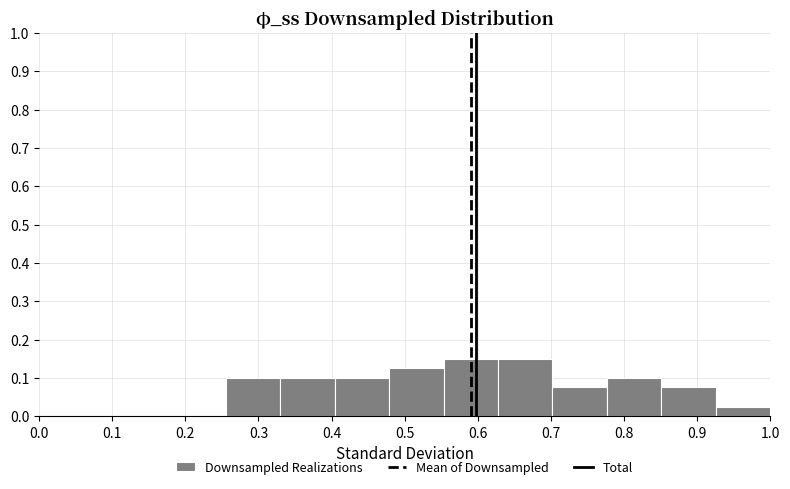

Reading left to right, list every bar in this chart as the range it spans on the x-axis followed by its height. Neither the bar edges nor the heights are printed on the chart, so give them approximately, as read against the axes.

0.26 to 0.33: 0.10
0.33 to 0.40: 0.10
0.40 to 0.48: 0.10
0.48 to 0.55: 0.13
0.55 to 0.63: 0.15
0.63 to 0.70: 0.15
0.70 to 0.78: 0.08
0.78 to 0.85: 0.10
0.85 to 0.93: 0.08
0.93 to 1.00: 0.03